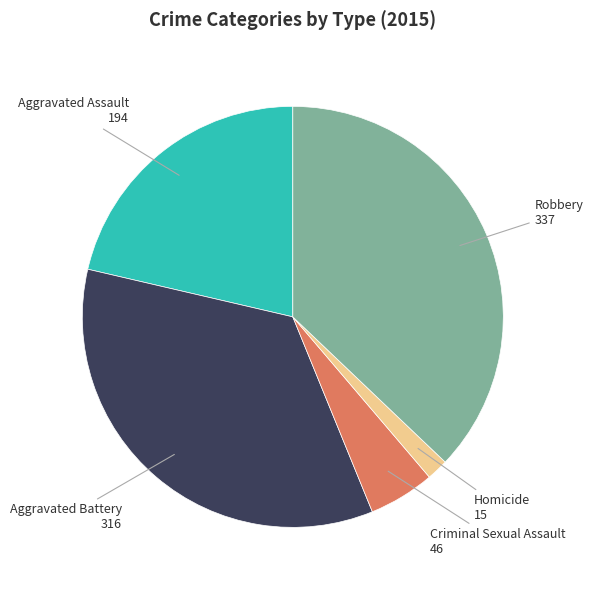

Does any single category account for the majority?

No